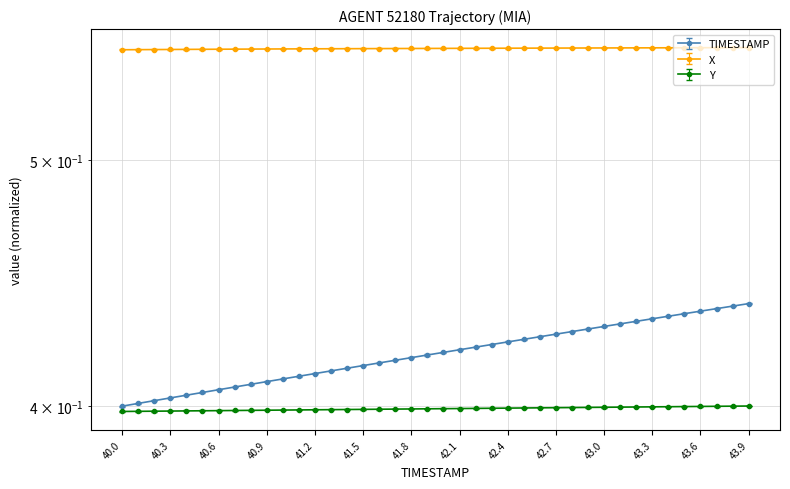

True or false: TIMESTAMP has a value of 0.7 at 43.1.

False